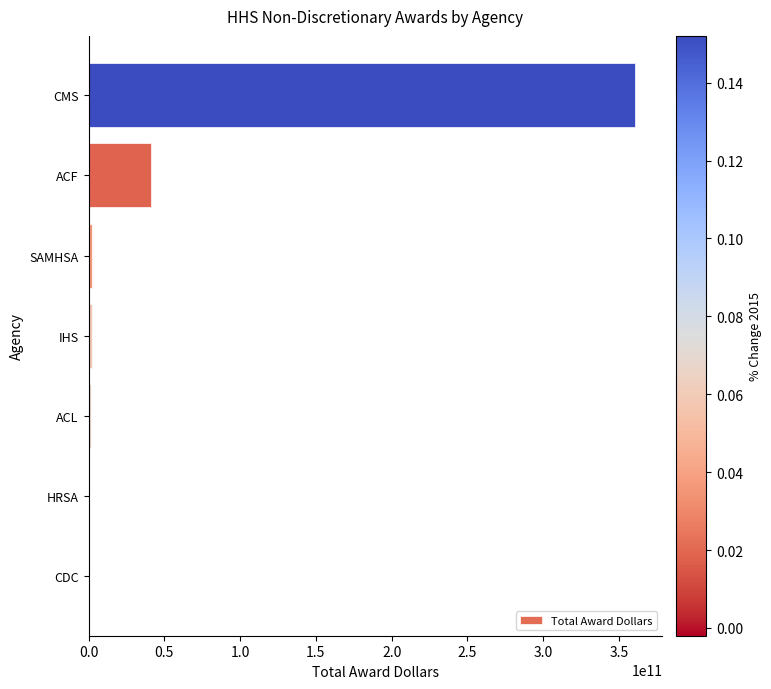

Which has a higher value, ACF or SAMHSA?

ACF